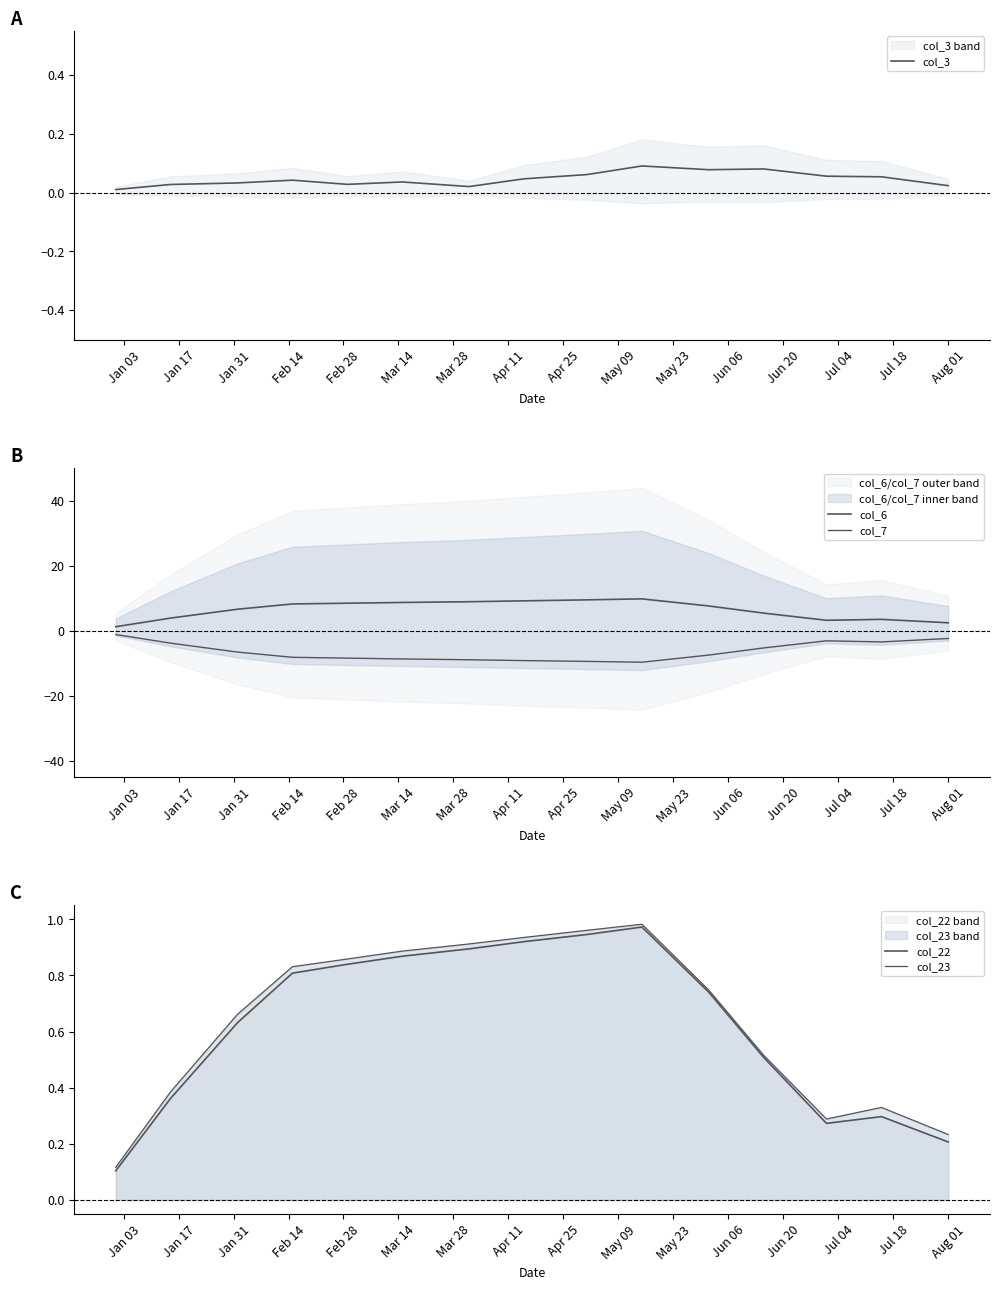

Reading right to left, list all the values displayed in this chart.

col_3: 0.0	0.1	0.1	0.1	0.1	0.1	0.1	0.0	0.0	0.0	0.0	0.0	0.0	0.0	0.0
col_6: 2.4	3.4	3.2	5.4	7.6	9.8	9.5	9.1	8.9	8.6	8.4	8.2	6.6	3.8	1.2
col_7: -2.4	-3.5	-3.2	-5.4	-7.5	-9.7	-9.5	-9.2	-9.0	-8.7	-8.5	-8.2	-6.6	-3.9	-1.2
col_22: 0.2	0.3	0.3	0.5	0.7	1.0	0.9	0.9	0.9	0.9	0.8	0.8	0.6	0.4	0.1
col_23: 0.2	0.3	0.3	0.5	0.7	1.0	1.0	0.9	0.9	0.9	0.9	0.8	0.7	0.4	0.1